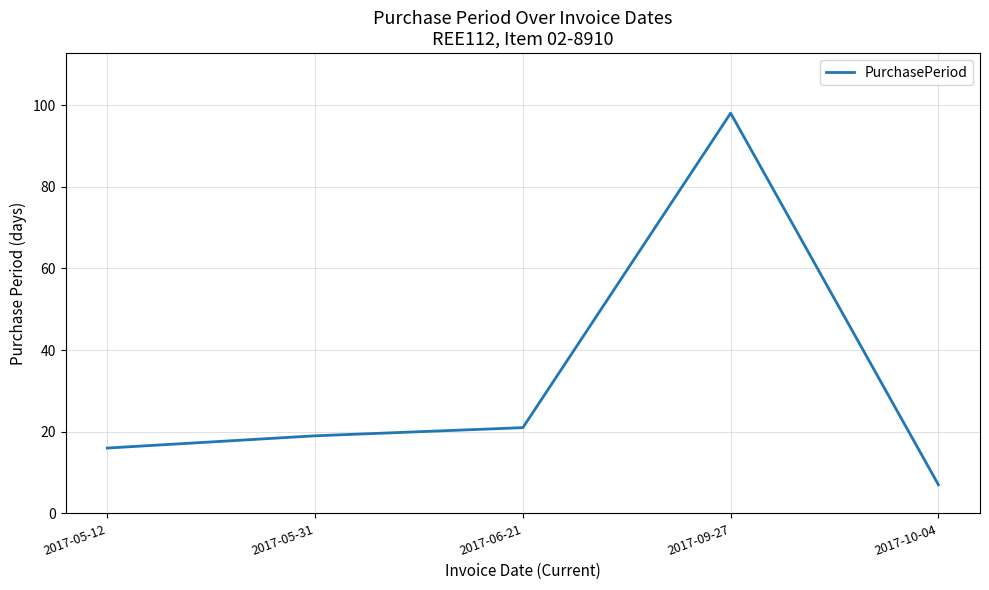

What position from the right is 2017-06-21?

3